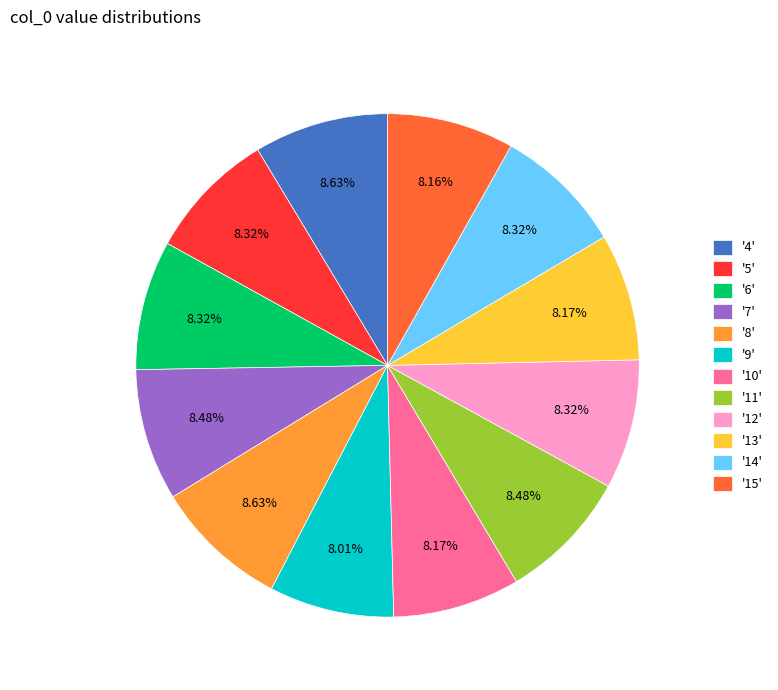

Is '5' the majority of the pie?

No